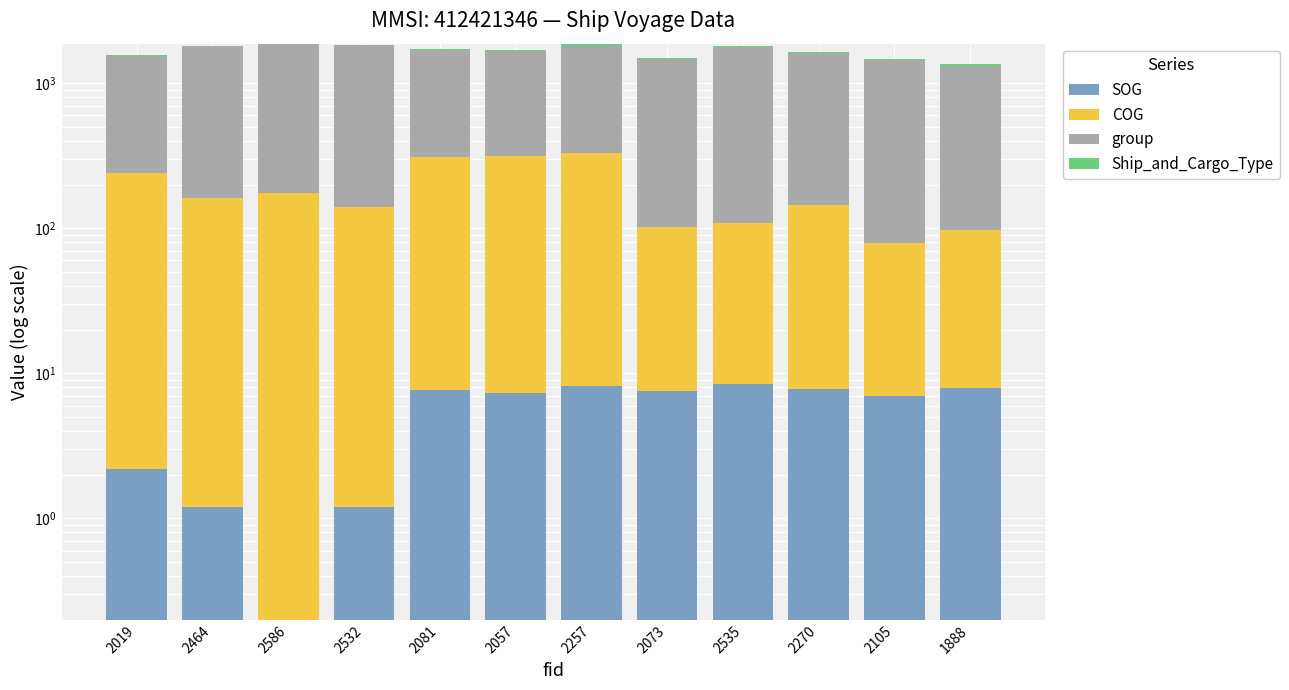

At how many categories does at least one series exceed 935?

12